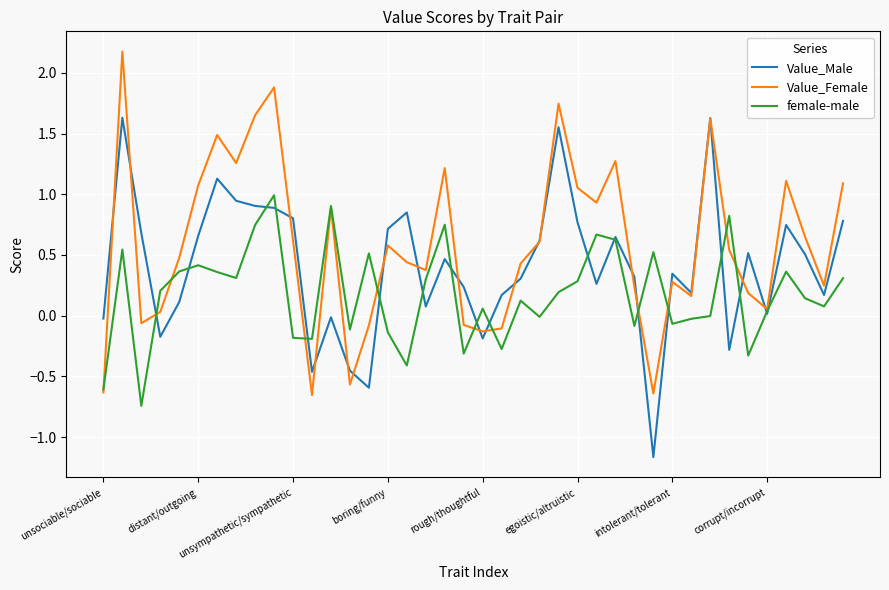

Which series has the largest total across all categories?

Value_Female